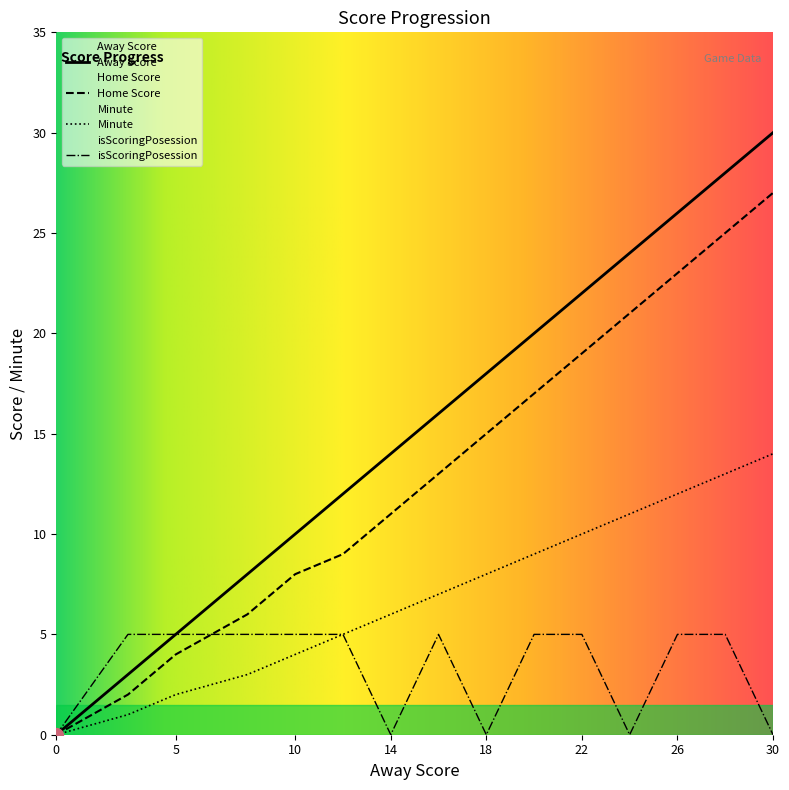

The value of Minute at 10 is 3. True or false?

False